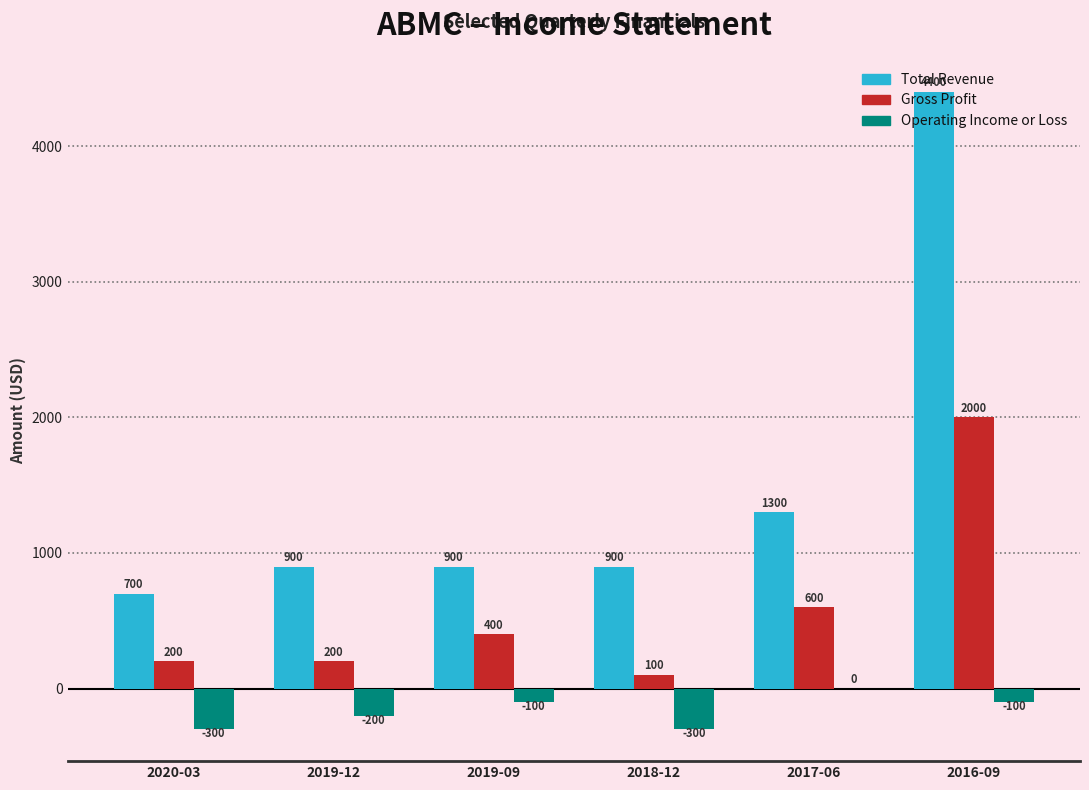

True or false: Total Revenue has a value of 212 at 2020-03.

False